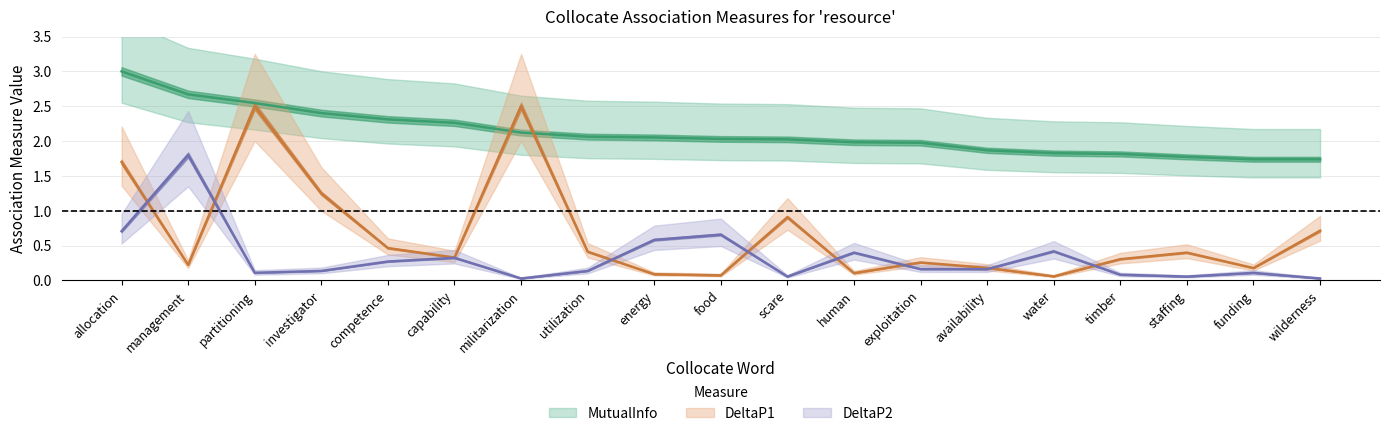

Reading right to left, list all the values displayed in this chart.

MutualInfo: 1.7	1.7	1.8	1.8	1.8	1.9	2.0	2.0	2.0	2.0	2.1	2.1	2.1	2.3	2.3	2.4	2.5	2.7	3.0
DeltaP1: 0.7	0.2	0.4	0.3	0.1	0.2	0.3	0.1	0.9	0.1	0.1	0.4	2.5	0.3	0.5	1.2	2.5	0.2	1.7
DeltaP2: 0.0	0.1	0.1	0.1	0.4	0.2	0.2	0.4	0.1	0.7	0.6	0.1	0.0	0.3	0.3	0.1	0.1	1.8	0.7